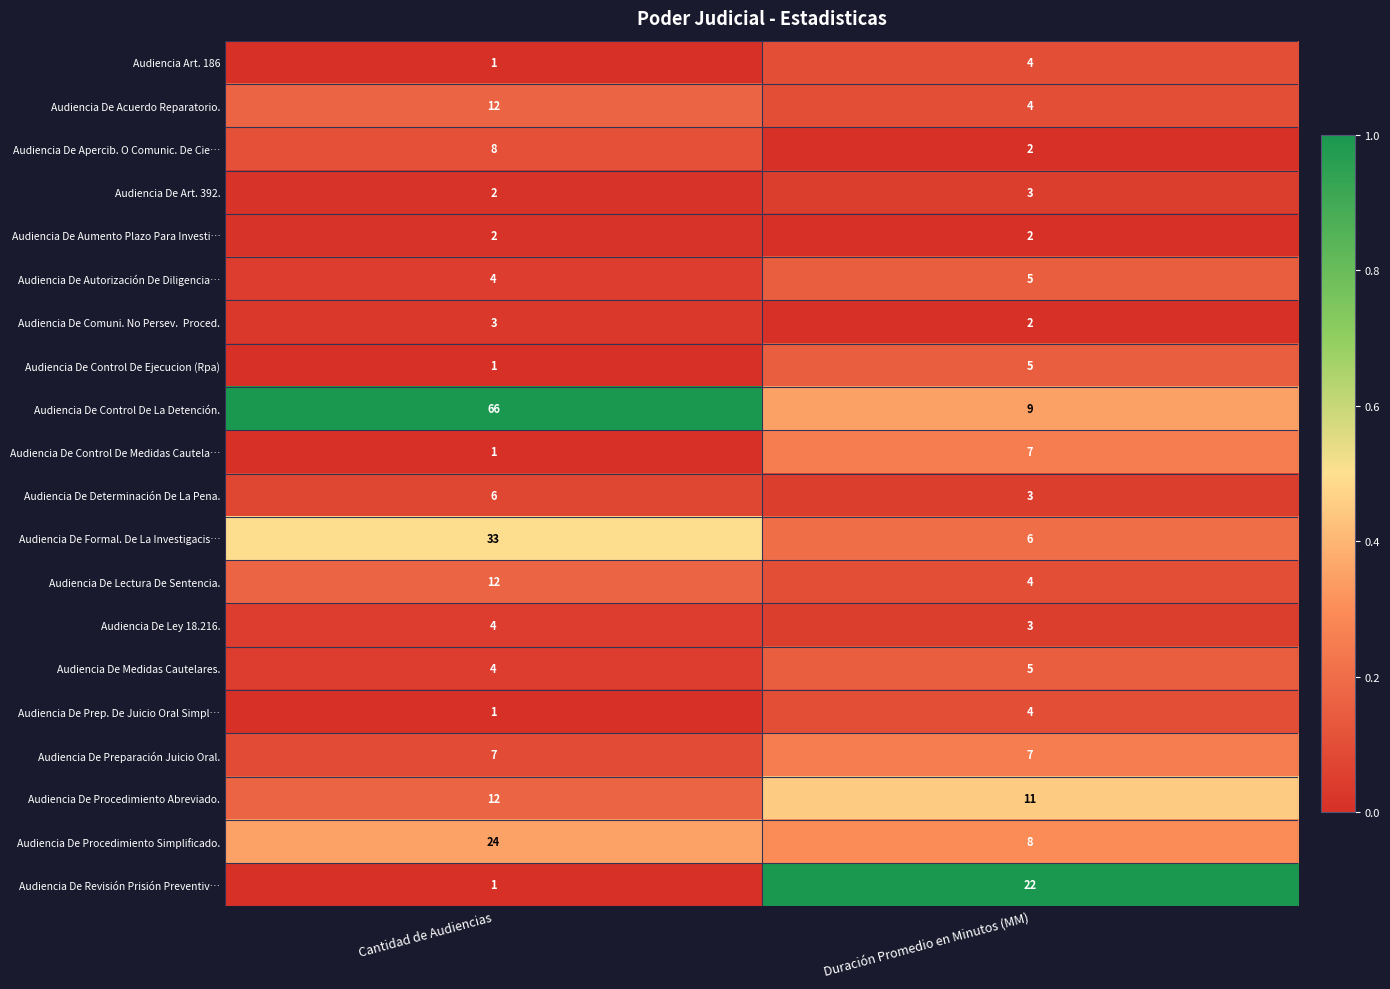

Is it true that Audiencia De Autorización De Diligencia… equals 3 at Cantidad de Audiencias?

False